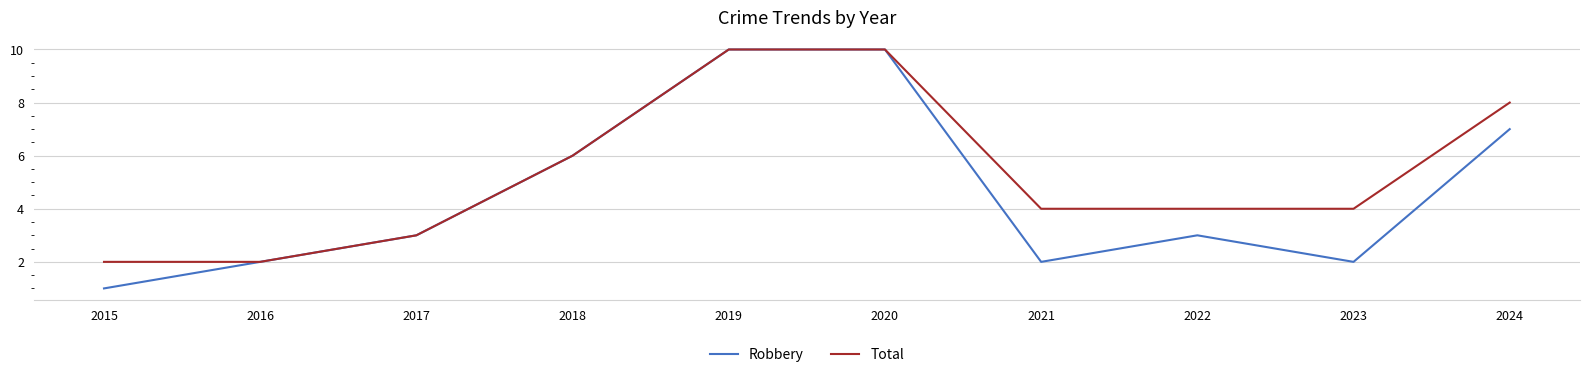

At which label is Total closest to 6?

2018